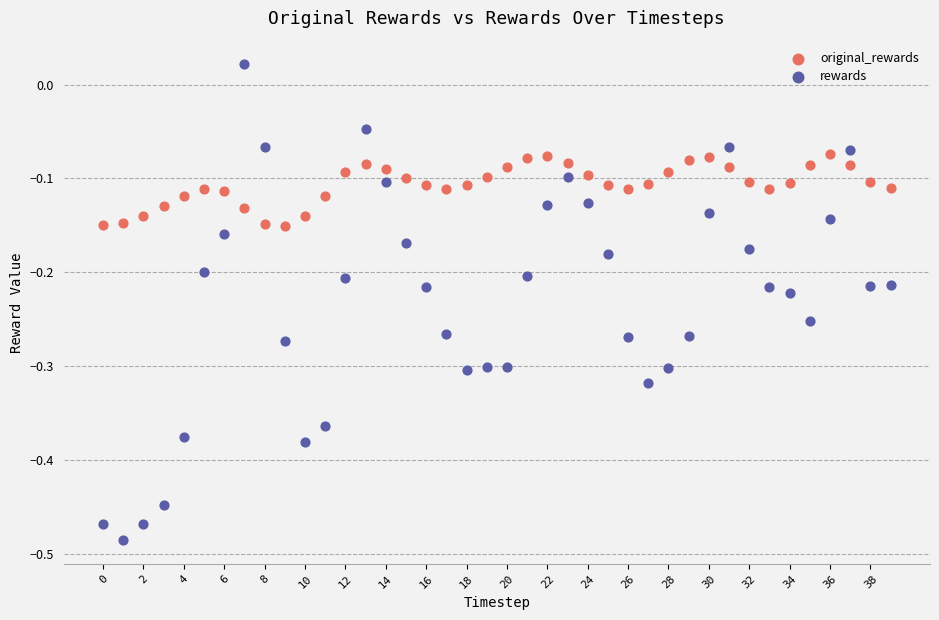

Across all data points, what is the range of Y values (max minus min)?

0.5